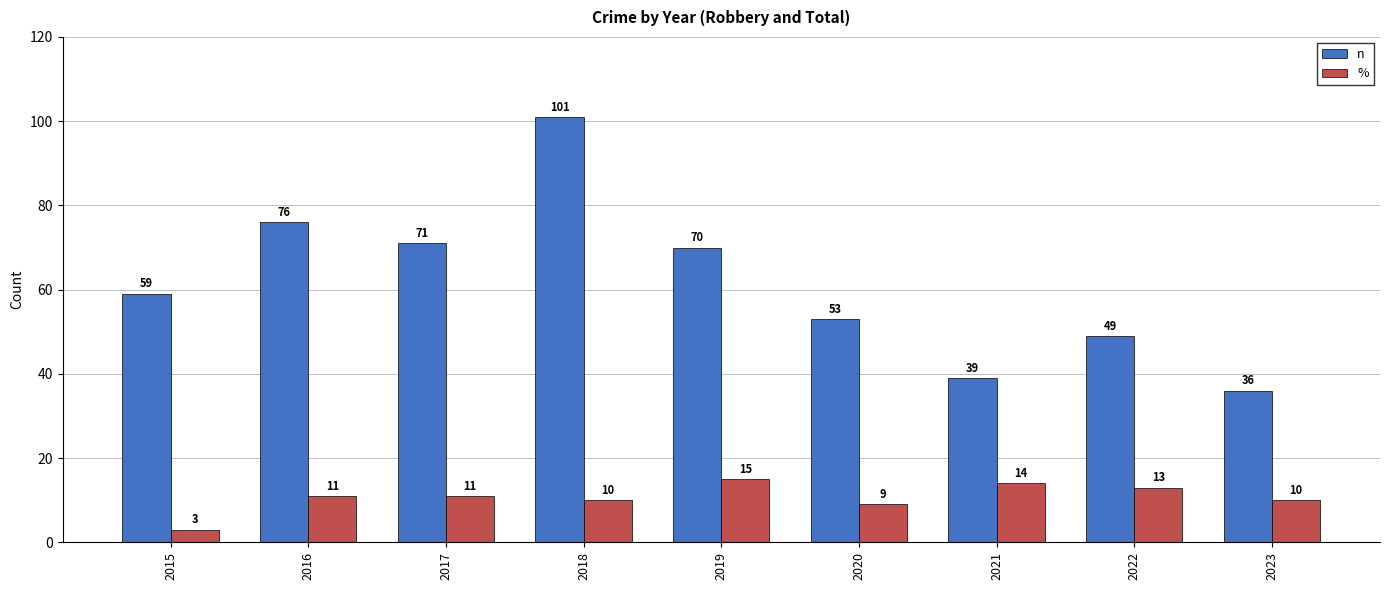

What is the spread (max minus min) of values at 2022?

36